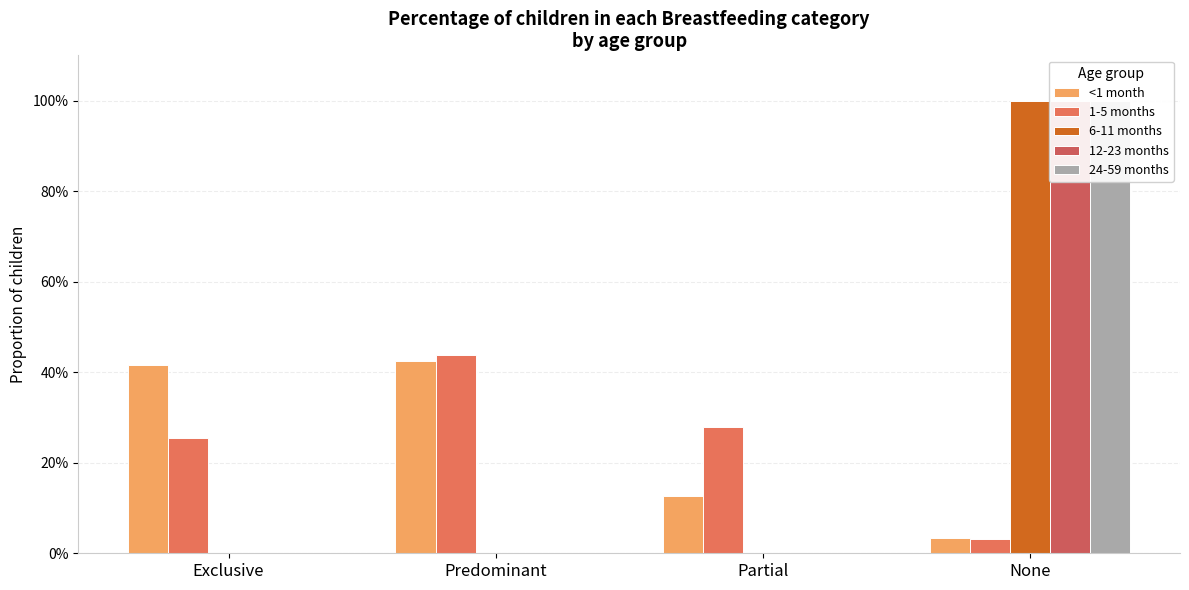

Reading right to left, what are all the values shown in this chart?

<1 month: 0.0	0.1	0.4	0.4
1-5 months: 0.0	0.3	0.4	0.3
6-11 months: 1.0	0.0	0.0	0.0
12-23 months: 1.0	0.0	0.0	0.0
24-59 months: 1.0	0.0	0.0	0.0